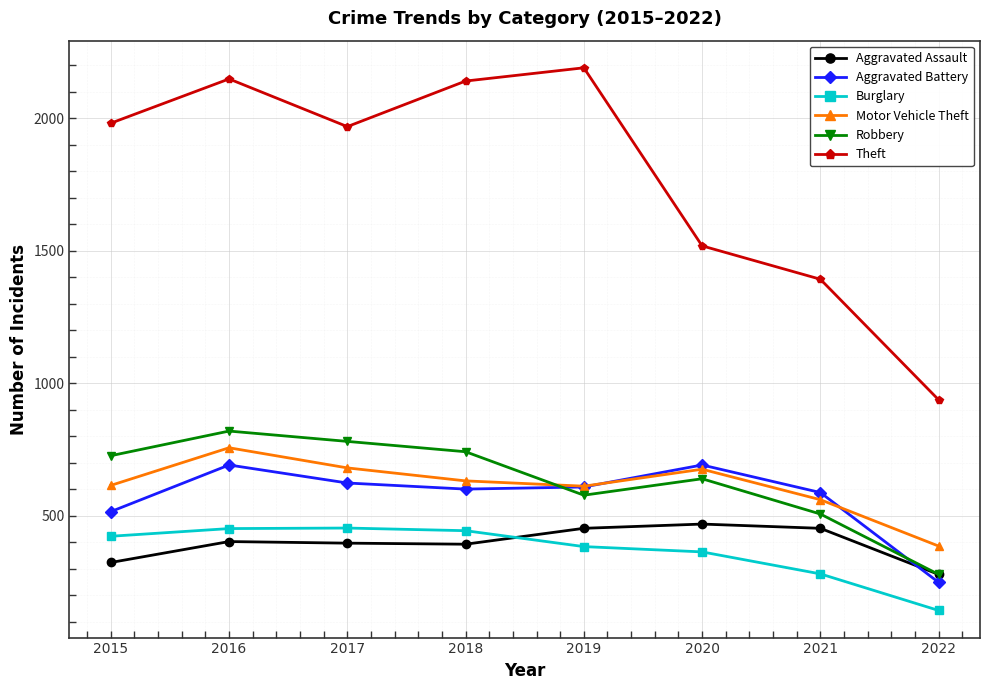

How many data points in Aggravated Assault are less than 402?

4